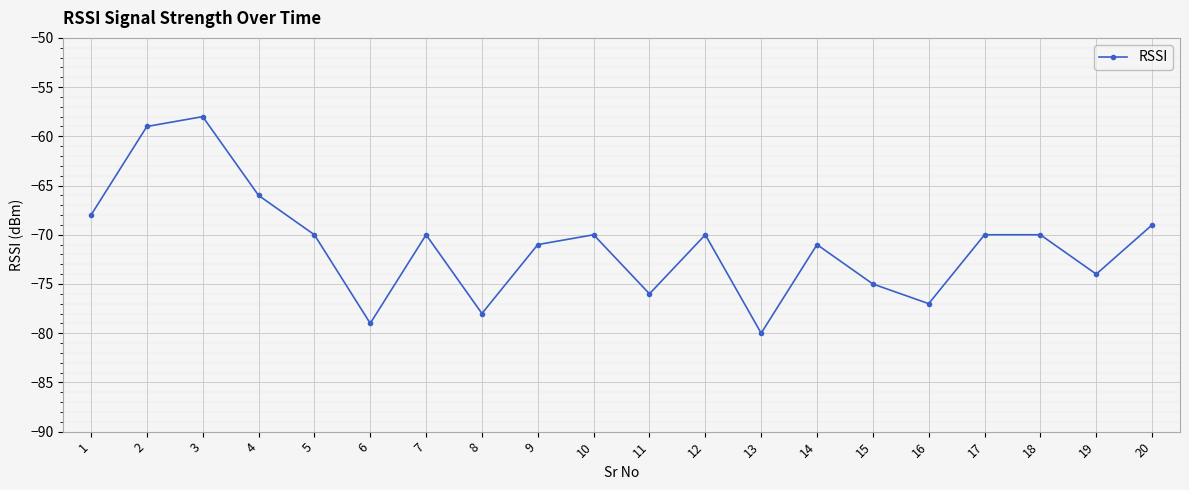

How many lines are shown in the chart?

1